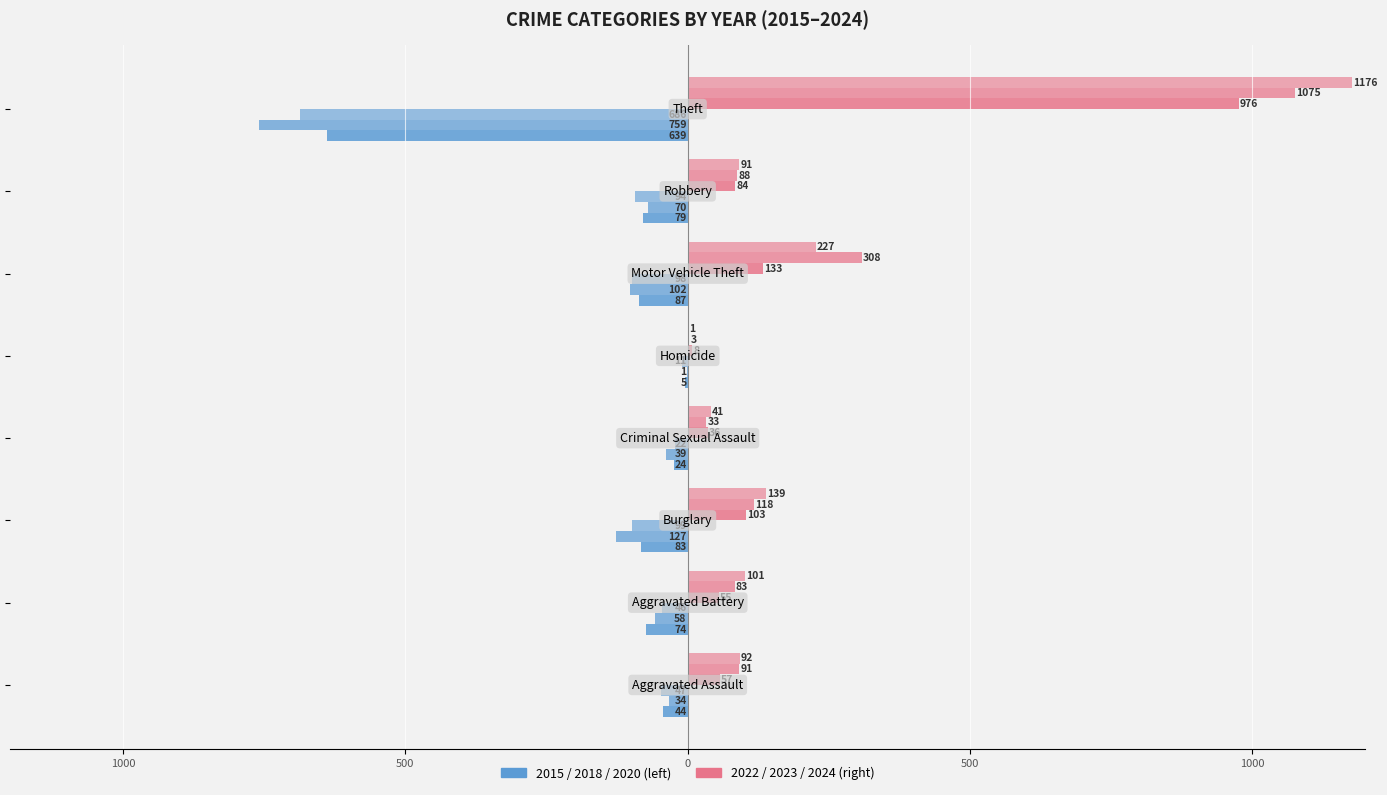

Count the number of data series in this chart.

6